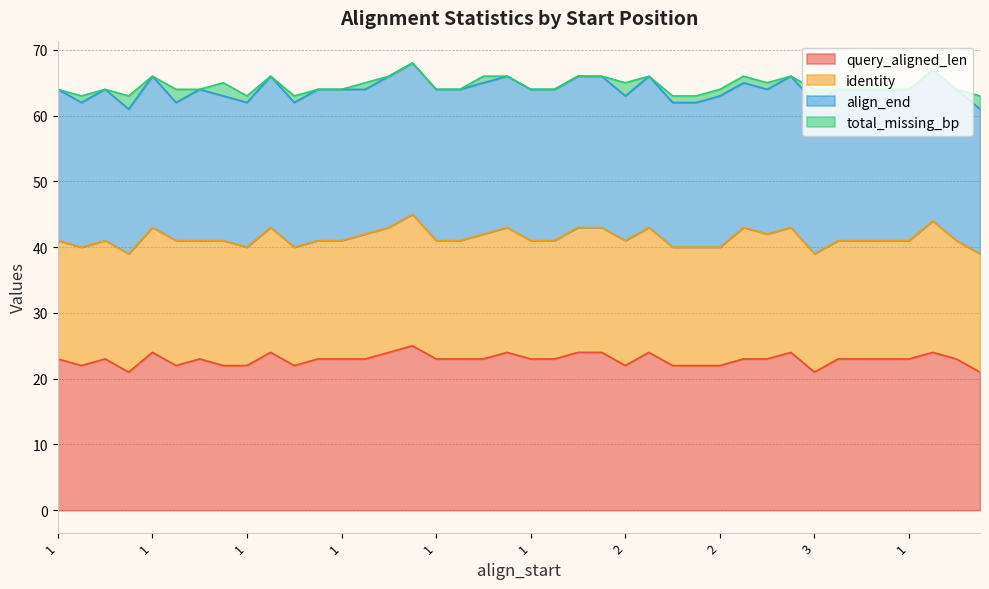

At which label does query_aligned_len reach its peak?

1